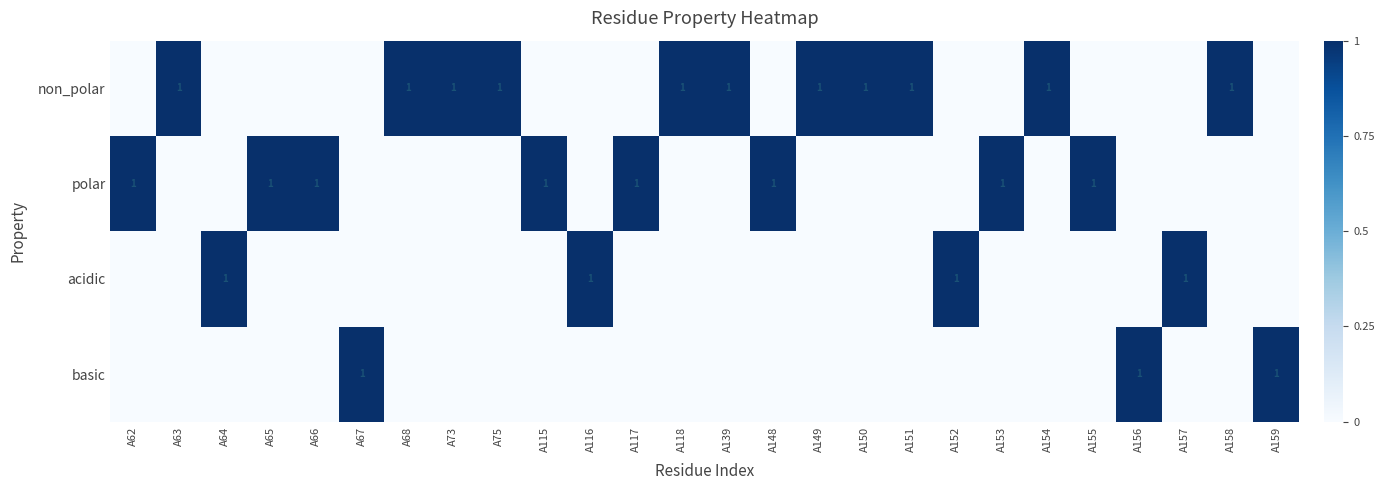

True or false: basic has a value of 1 at A67.

True